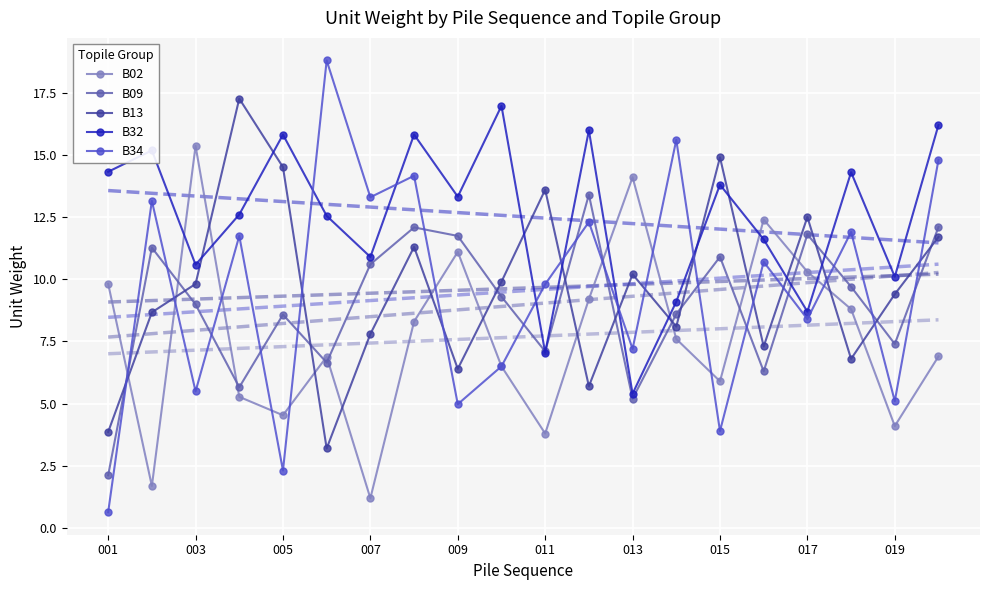

What is the minimum value for B32?

5.4